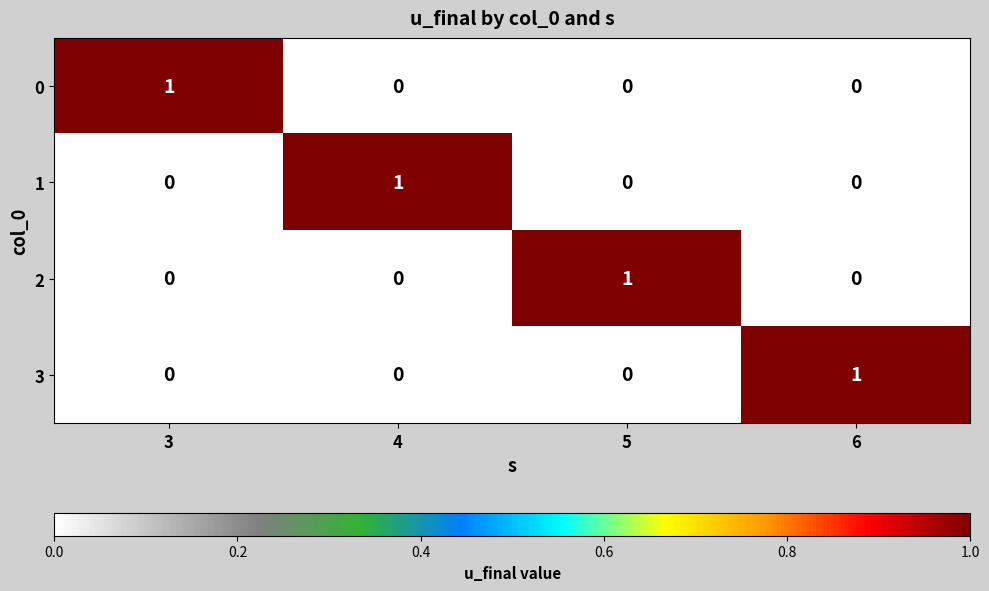

At how many categories does at least one series exceed 0?

4